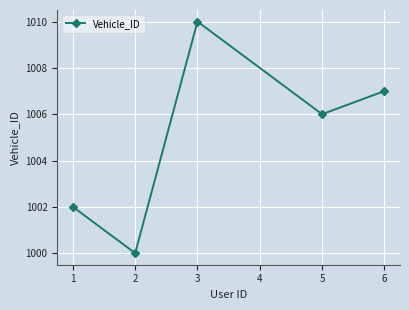

Is this an area chart (filled region under the line)?

No